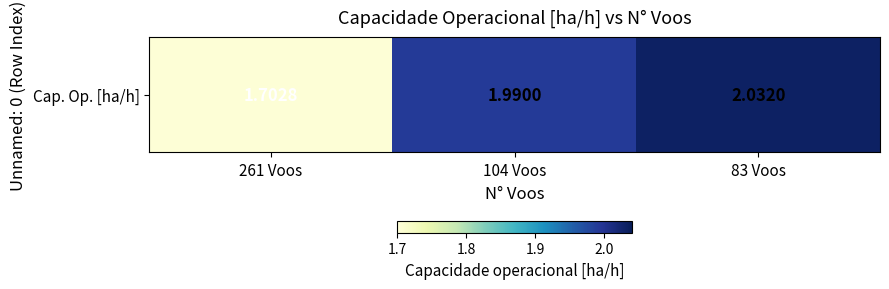

Reading left to right, list all the values displayed in this chart.

261 Voos=1.7	104 Voos=2.0	83 Voos=2.0